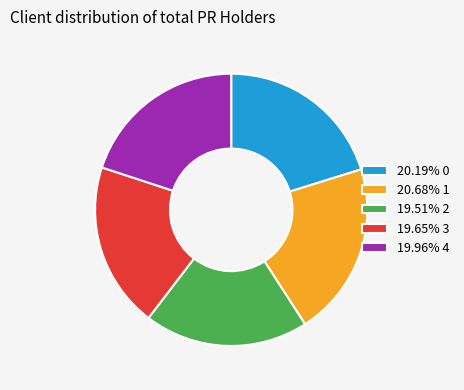

What is the ratio of the value at 20.68% 1 to the value at 19.96% 4?

1.0